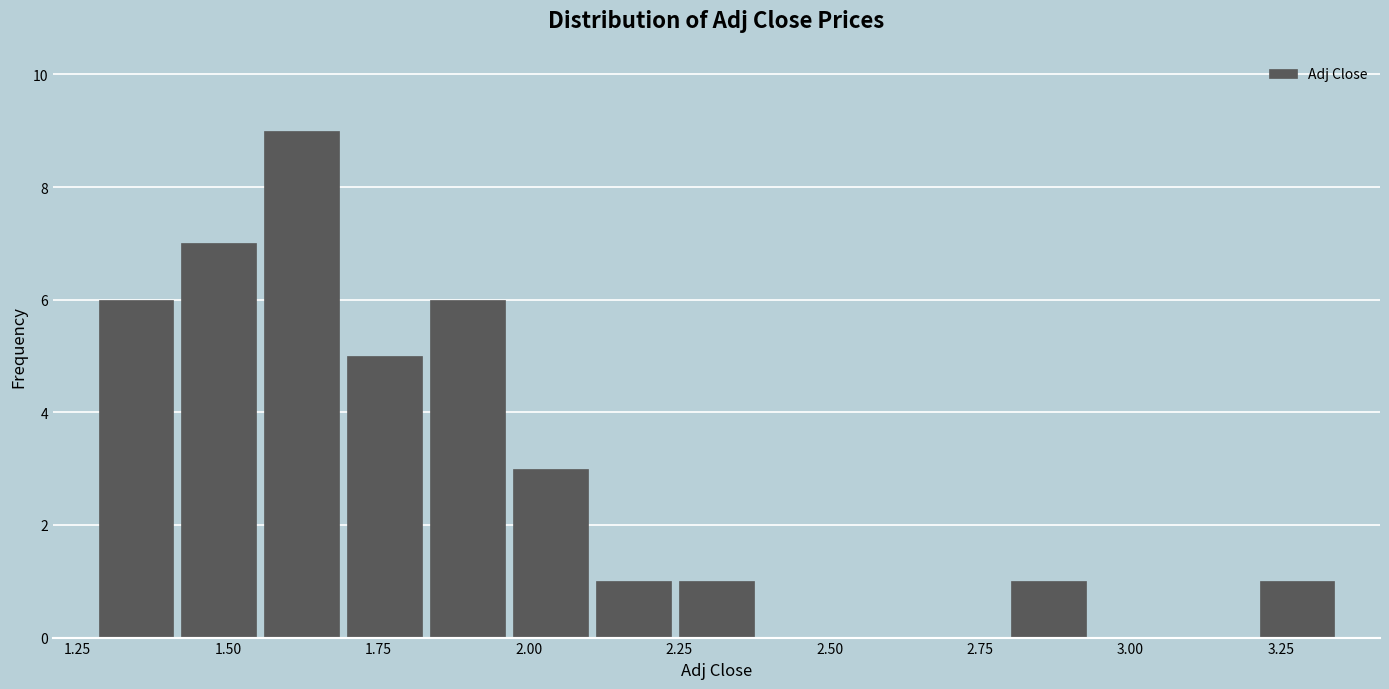

Read against the x-axis, roughly where is the centre of the tallest bar?

1.60